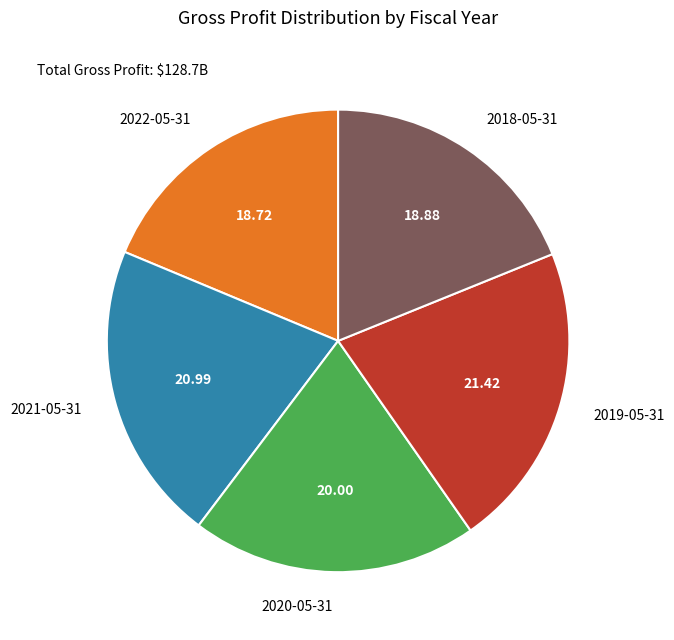

Is there any slice that represents more than half of the pie?

No